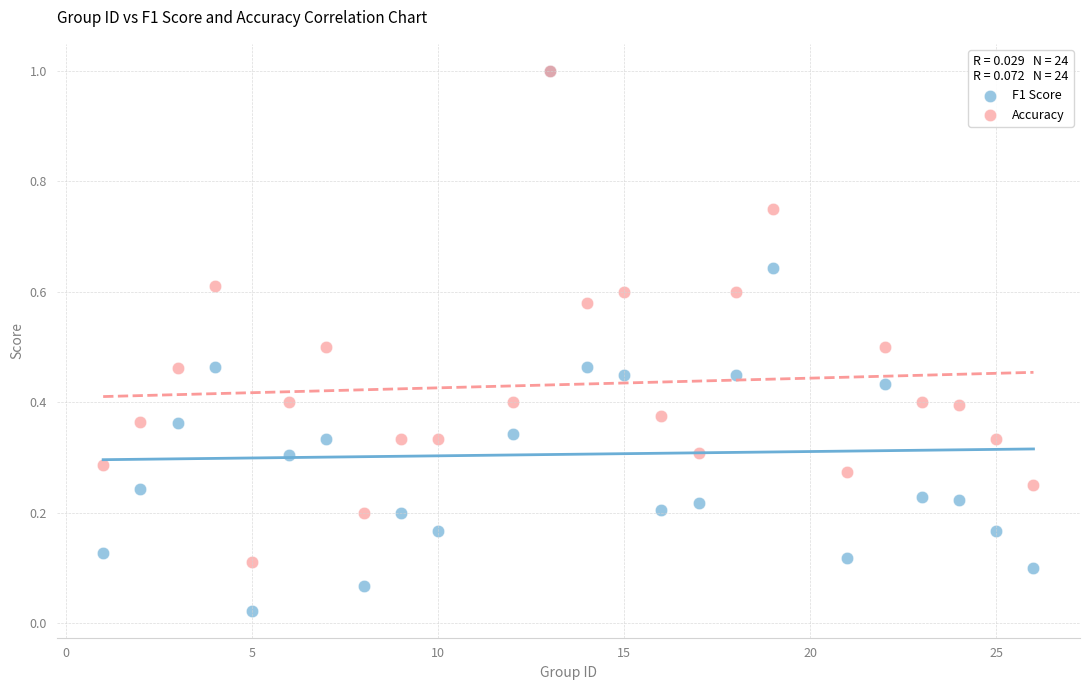

What are all the series names shown in the legend?

F1 Score, Accuracy